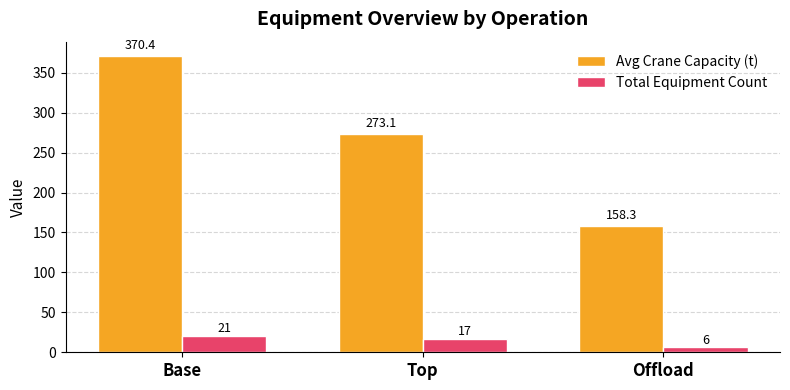

The value of Avg Crane Capacity (t) at Top is 452.3. True or false?

False